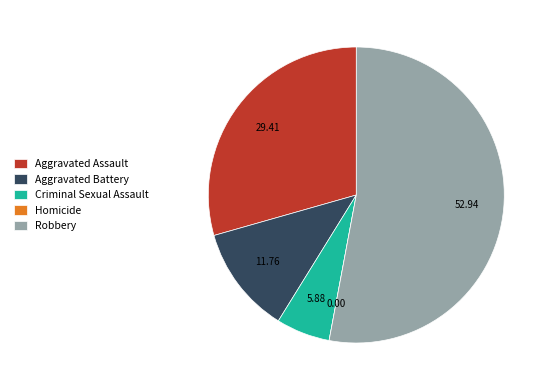

What is the largest slice in the pie chart?

Robbery